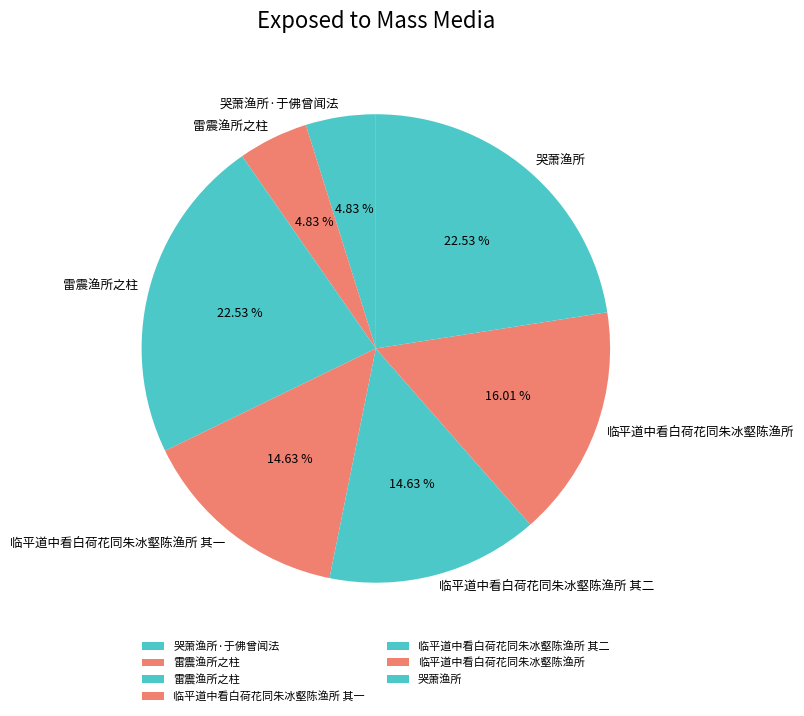

How many segments does this pie chart have?

7